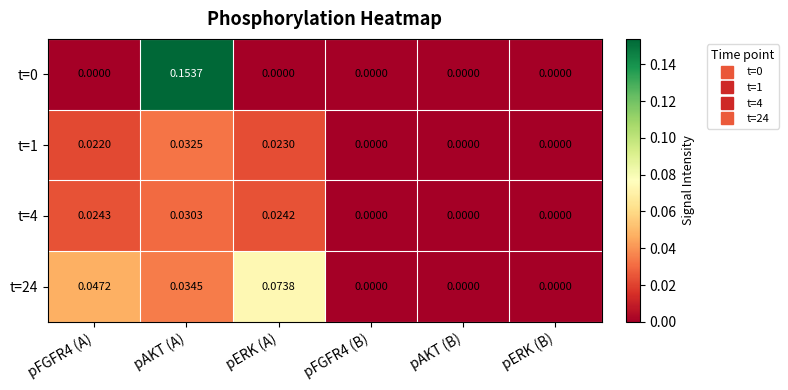

Which category has the highest value across all series?

pAKT (A)